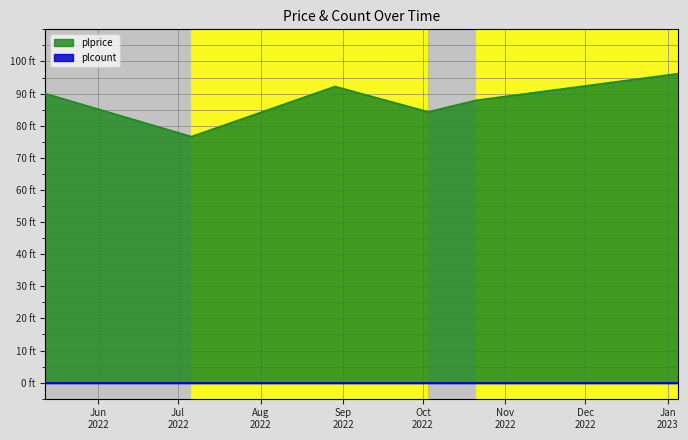

What is the sum of the values at 2022-08-29 and 2022-10-03?

176.5